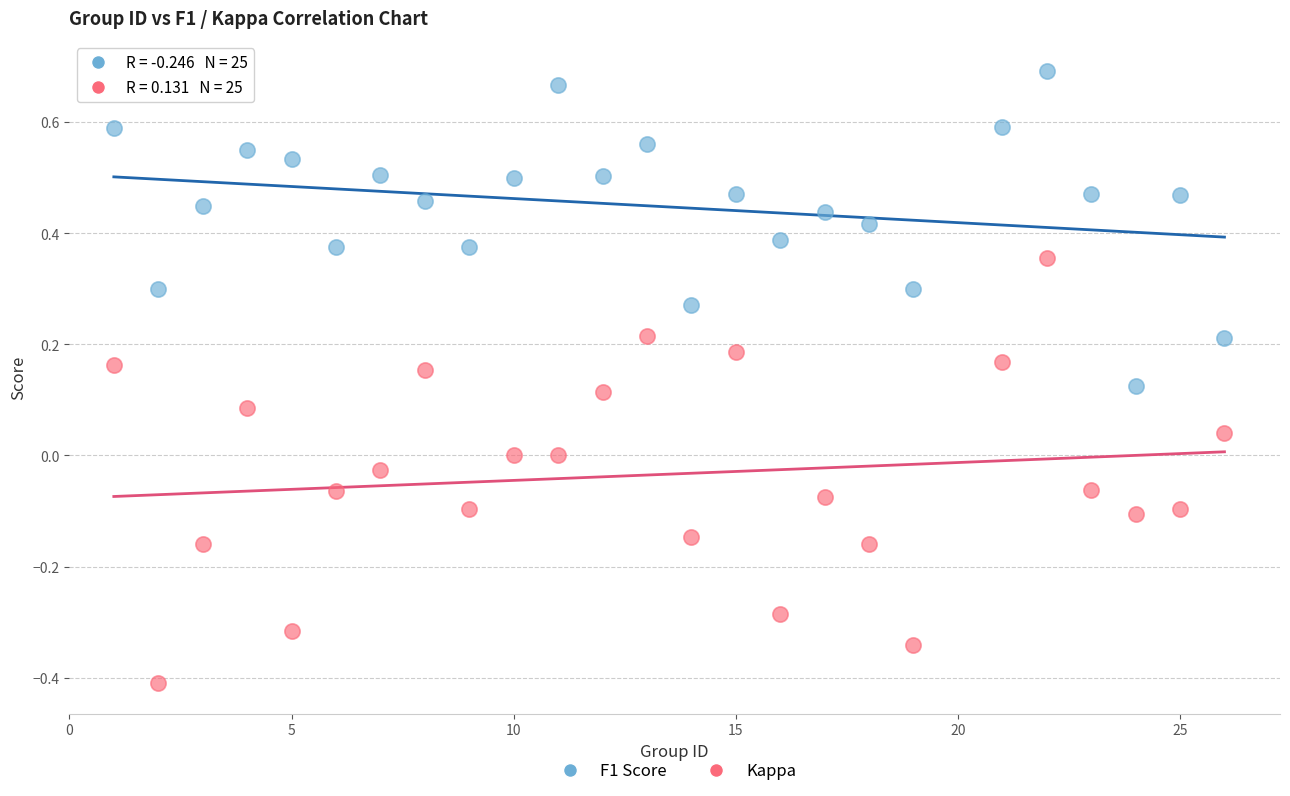

Which series reaches the maximum Y coordinate?

F1 Score